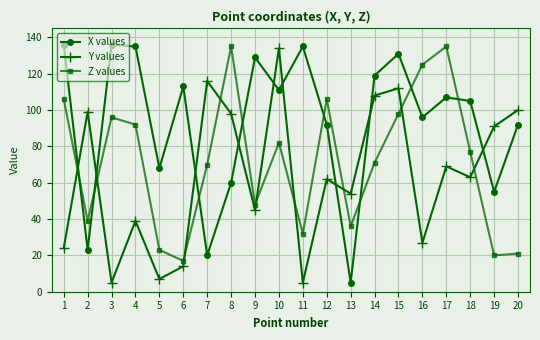

Which series changed the most between 1 and 10?

Y values